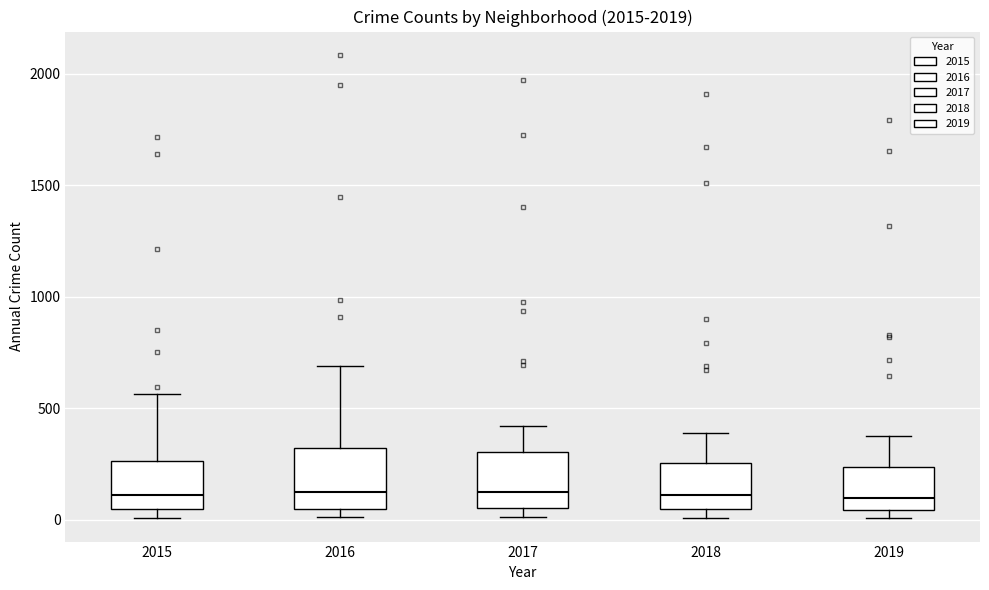

Where is the lower edge of the box at x = 2015 on the y-axis? The values are not printed on the chart, so give them approximately, as read against the axis.

50